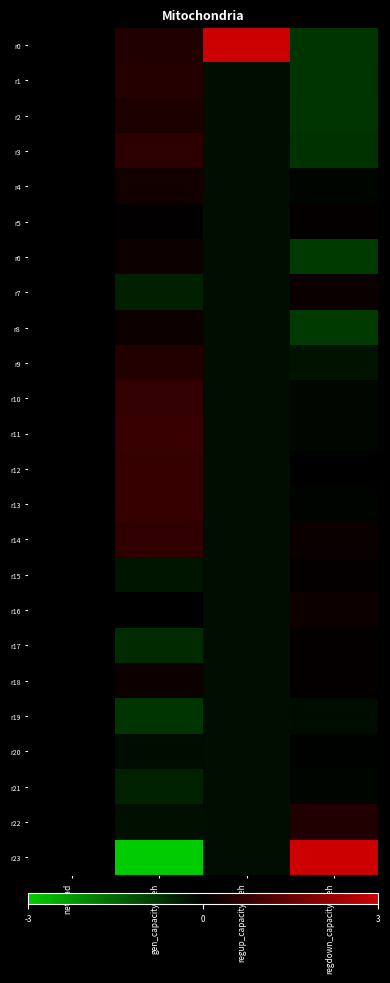

The value of r23 at gen_capacity_veh is -7.1. True or false?

False